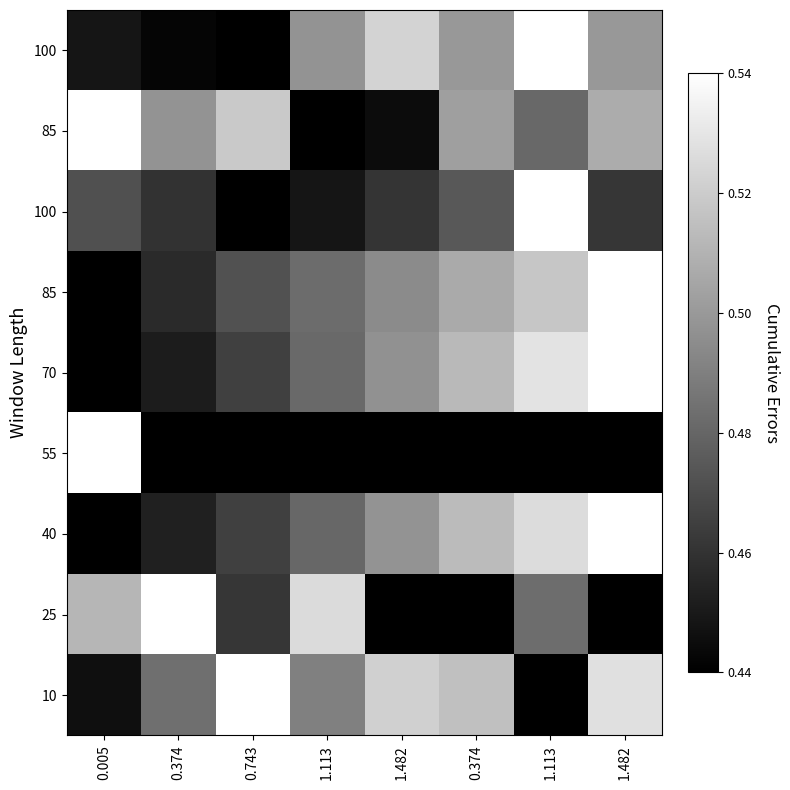

Between 1.113 and 0.374, which is larger?

1.113